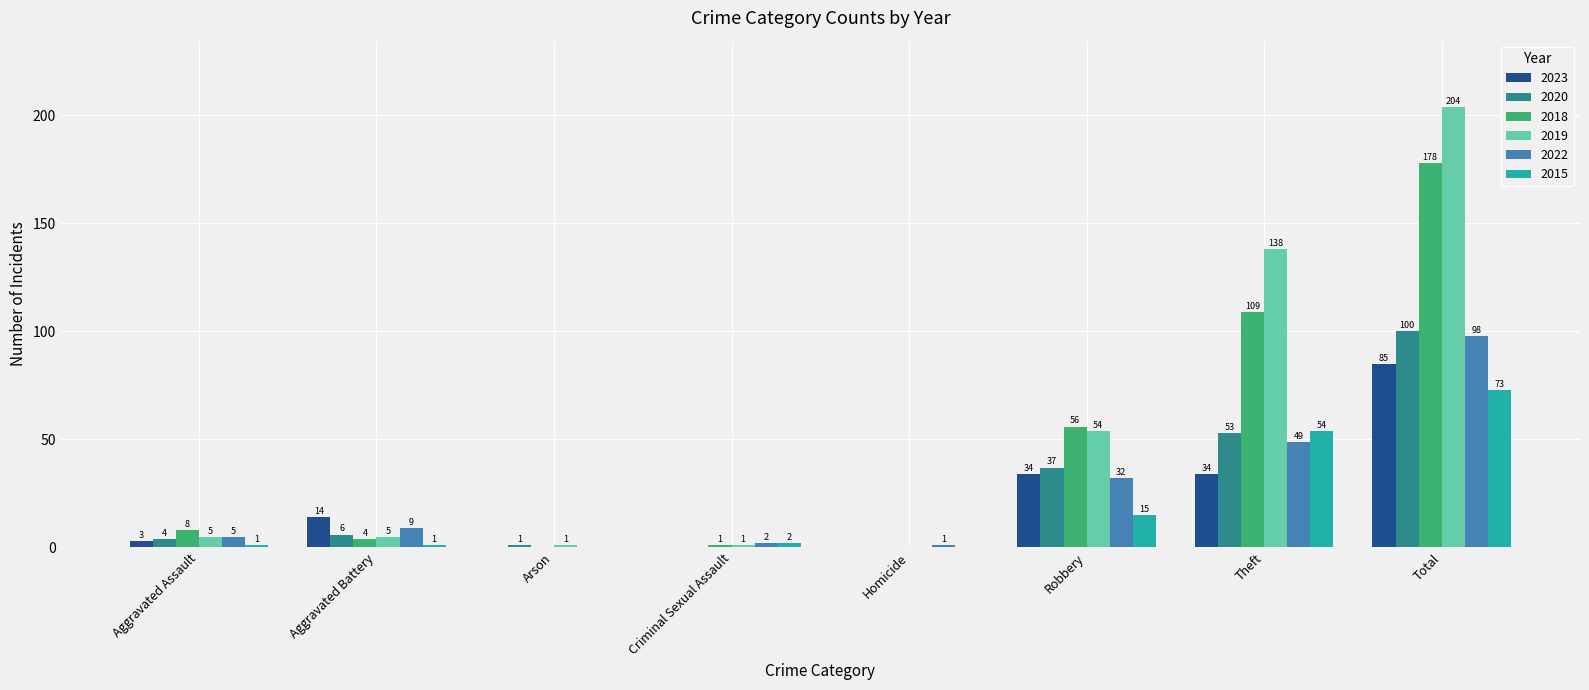

Which label corresponds to the largest value in the chart?

Total